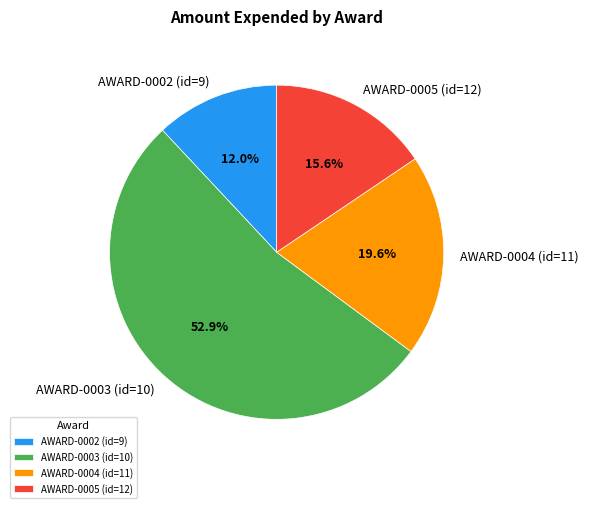

Which has a higher value, AWARD-0002 (id=9) or AWARD-0003 (id=10)?

AWARD-0003 (id=10)